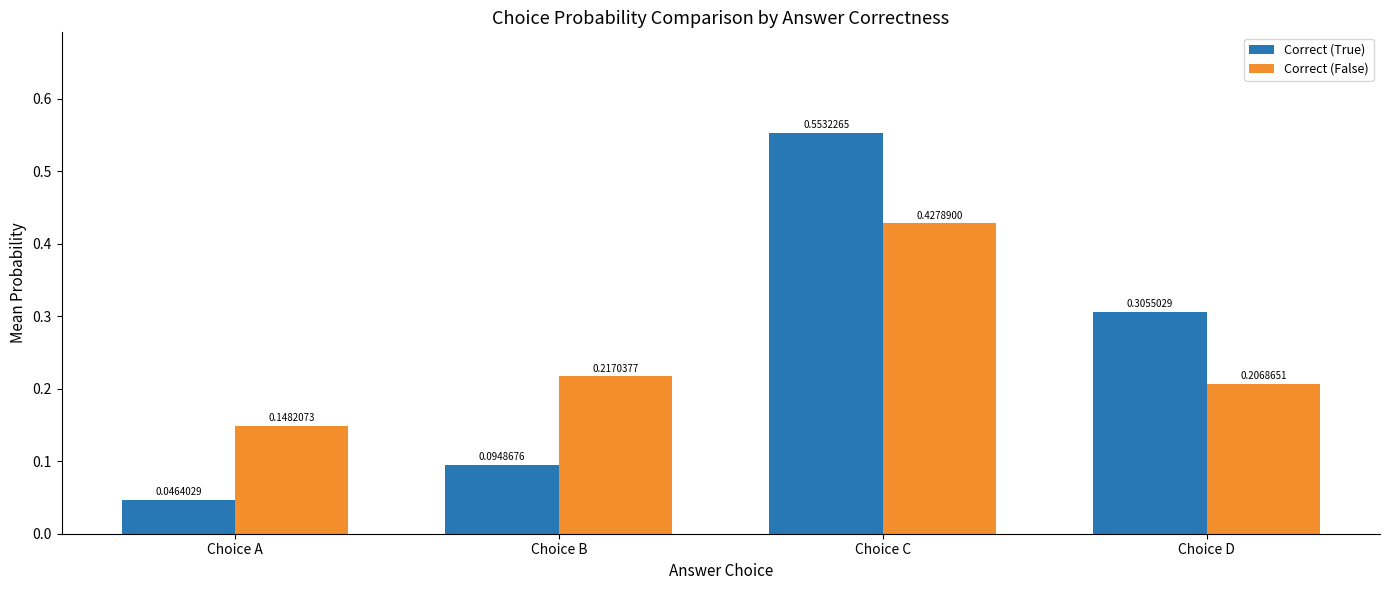

At which category does the chart reach its minimum across all series?

Choice A